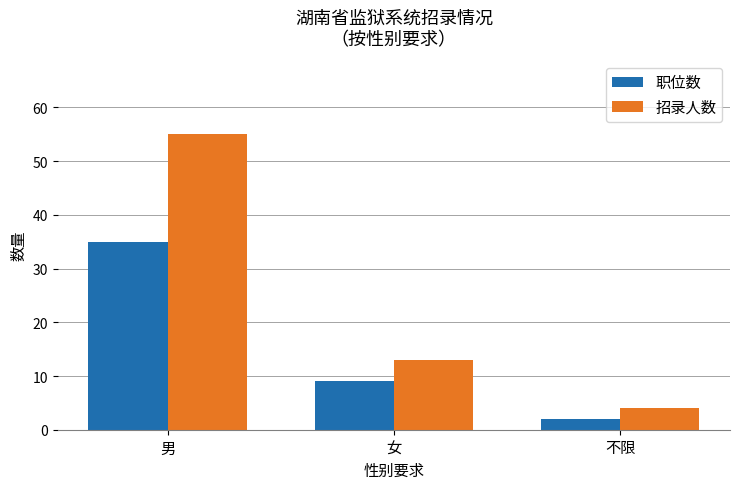

What are all the series names shown in the legend?

职位数, 招录人数